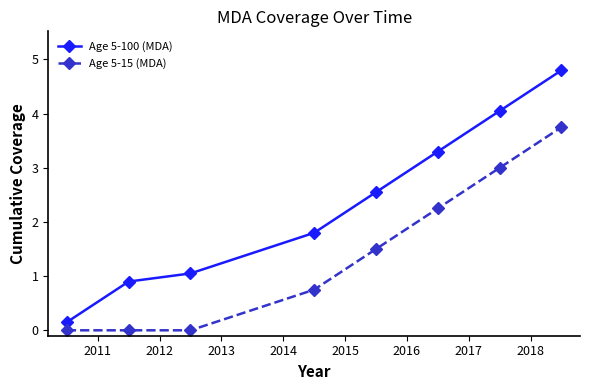

True or false: Age 5-15 (MDA) and Age 5-100 (MDA) cross at least once.

False